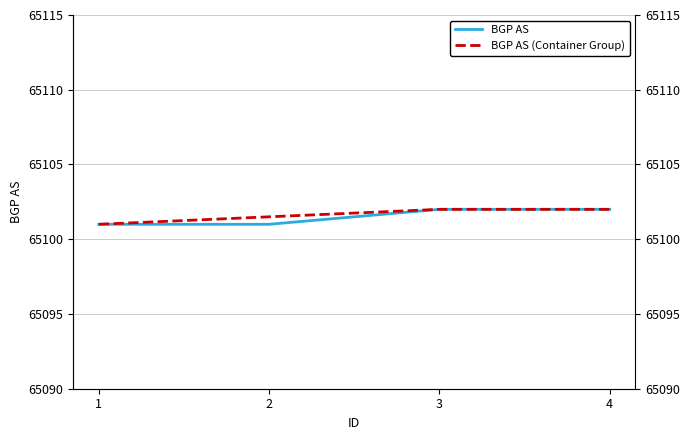

Reading right to left, extract all data points from this chart.

BGP AS: 65102.0	65102.0	65101.0	65101.0
BGP AS (Container Group): 65102.0	65102.0	65101.5	65101.0